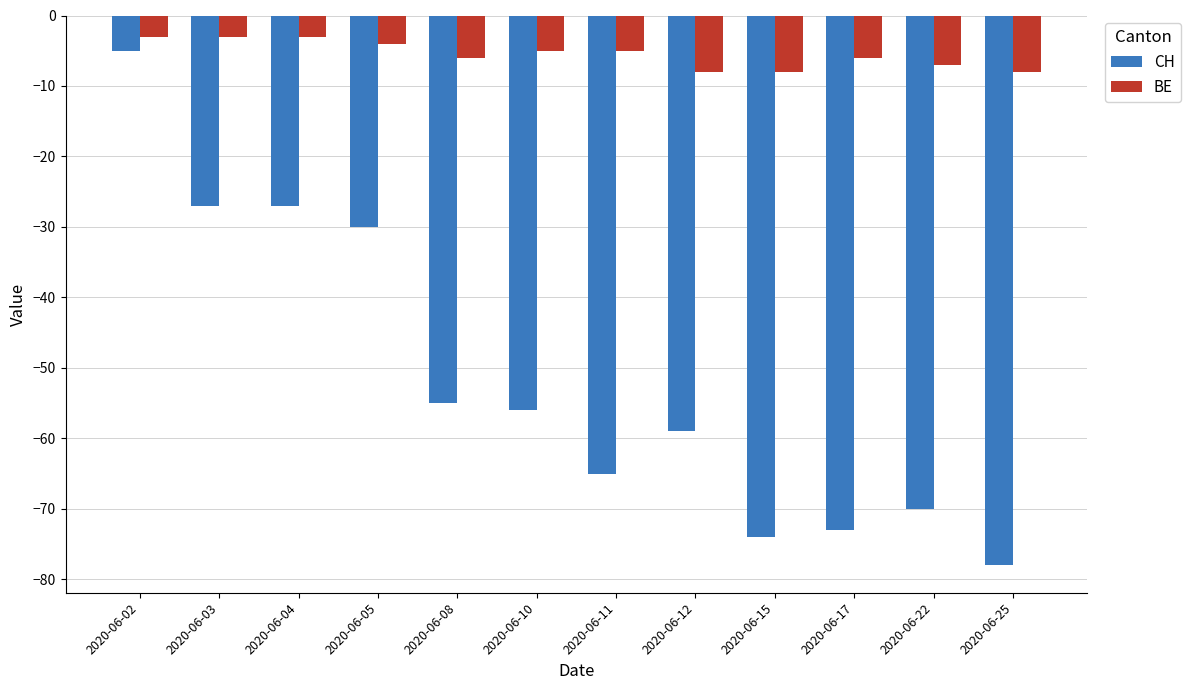

What is the spread (max minus min) of values at 2020-06-08?

49